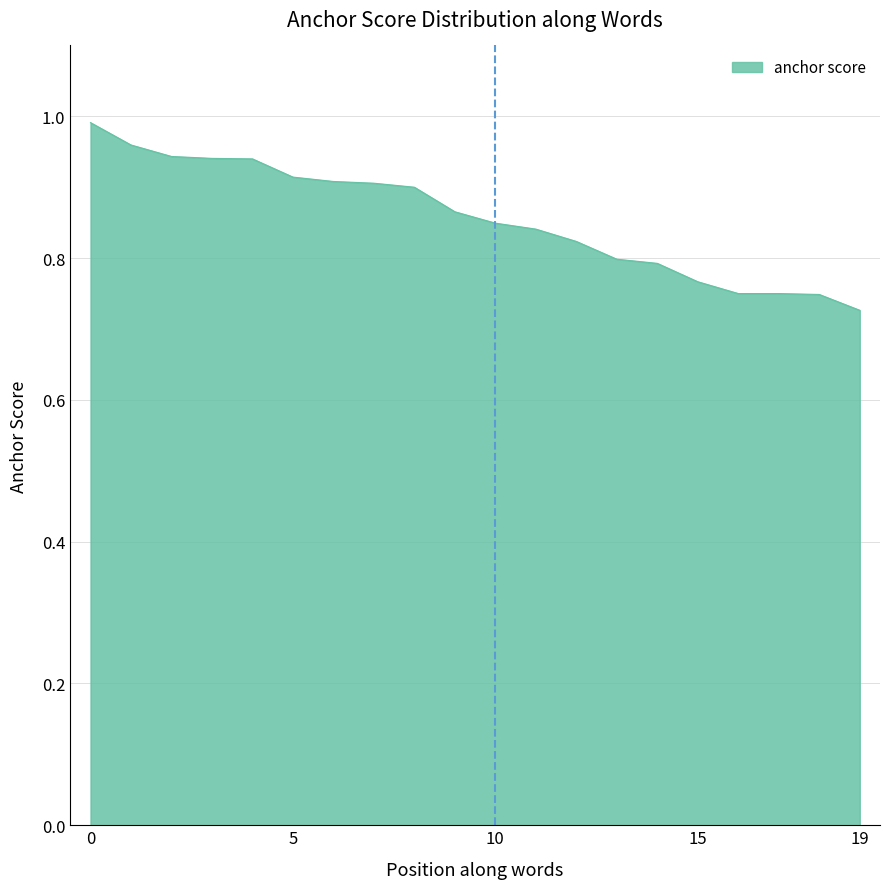

How many lines are shown in the chart?

1